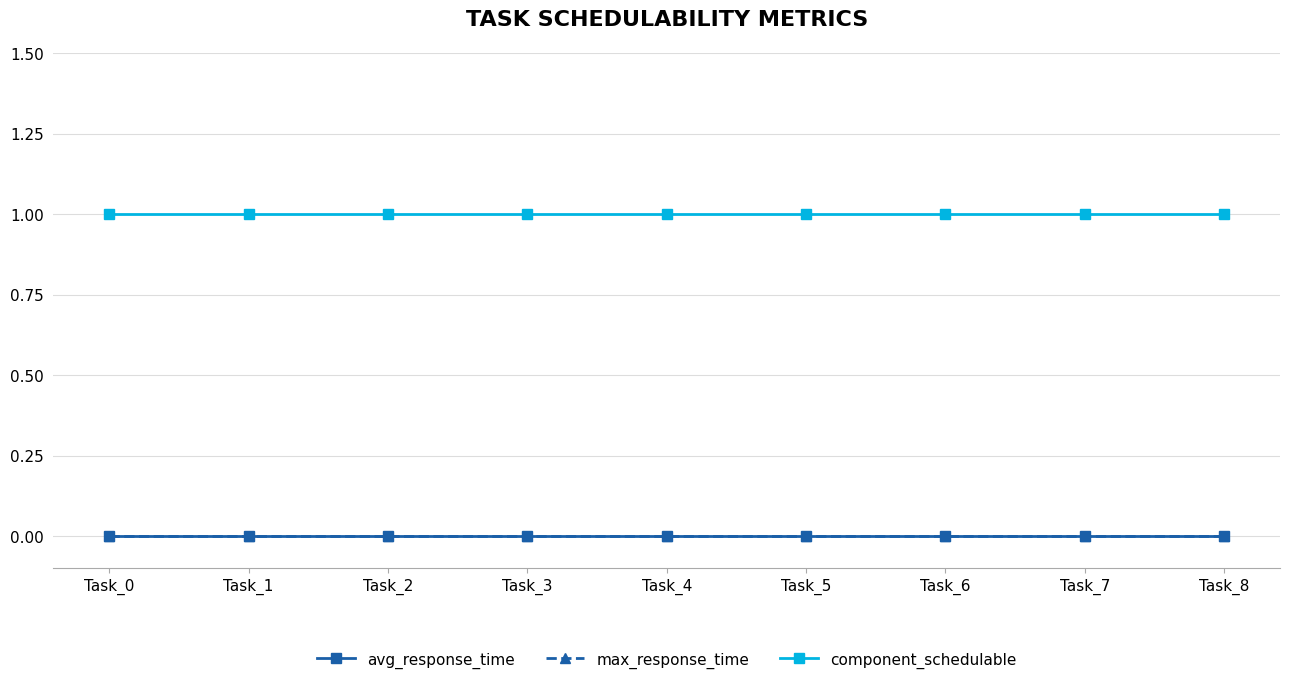

Which series has the largest range (max minus min)?

avg_response_time